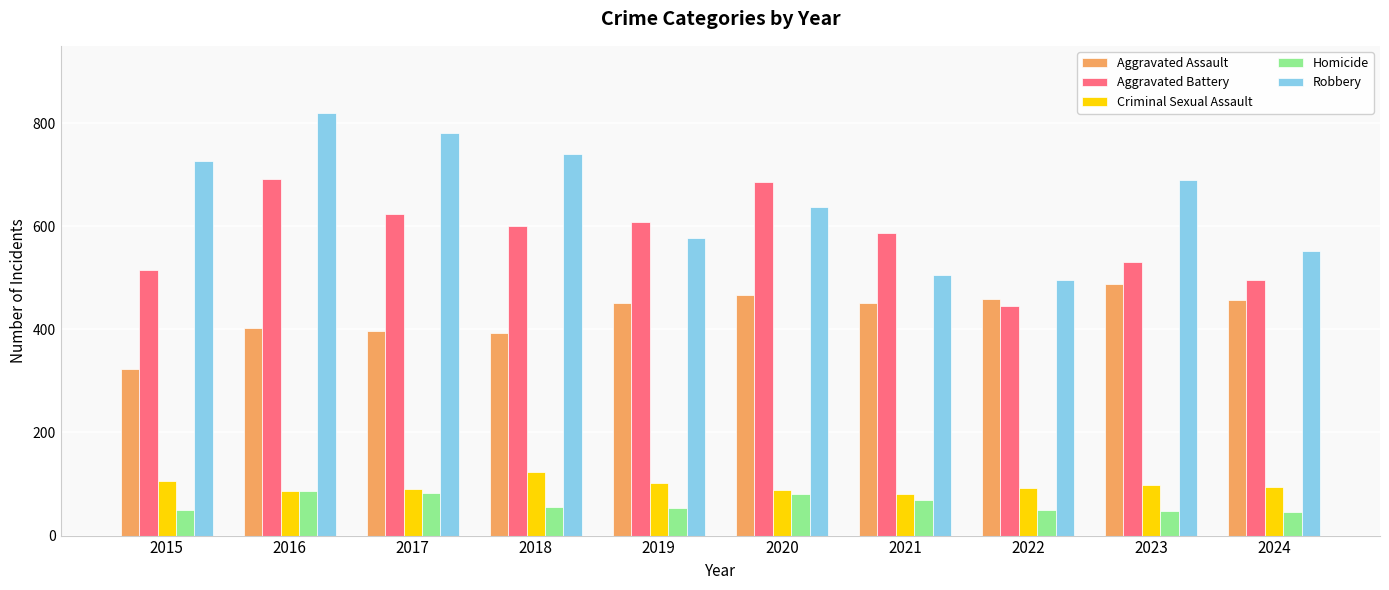

Which series changed the most between 2020 and 2024?

Aggravated Battery